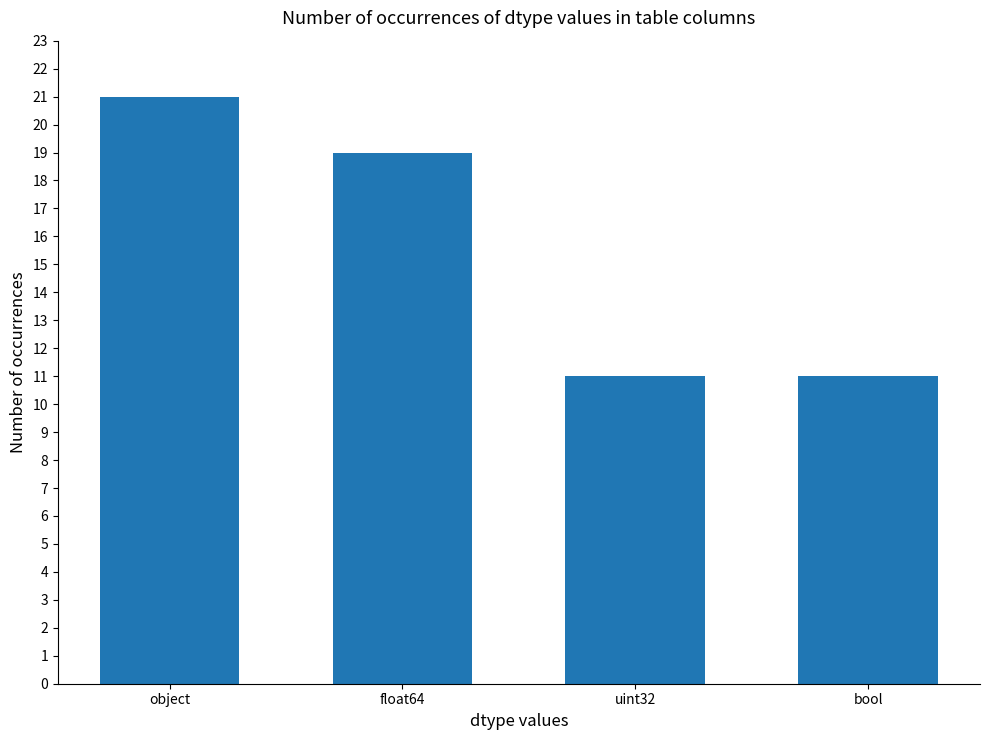

What is the difference between the second highest and second lowest values?

8